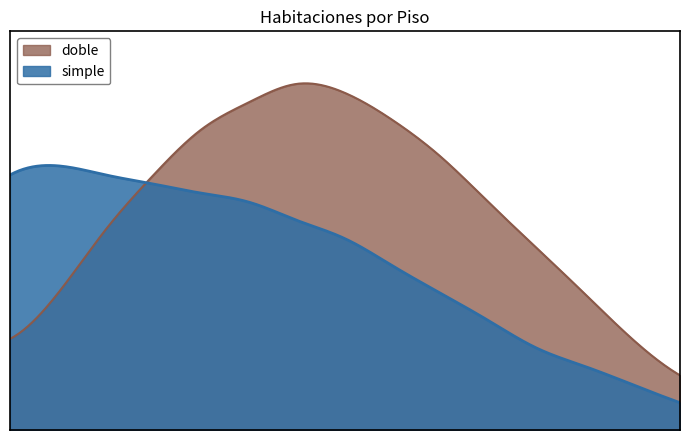

What is the smallest value displayed?

3